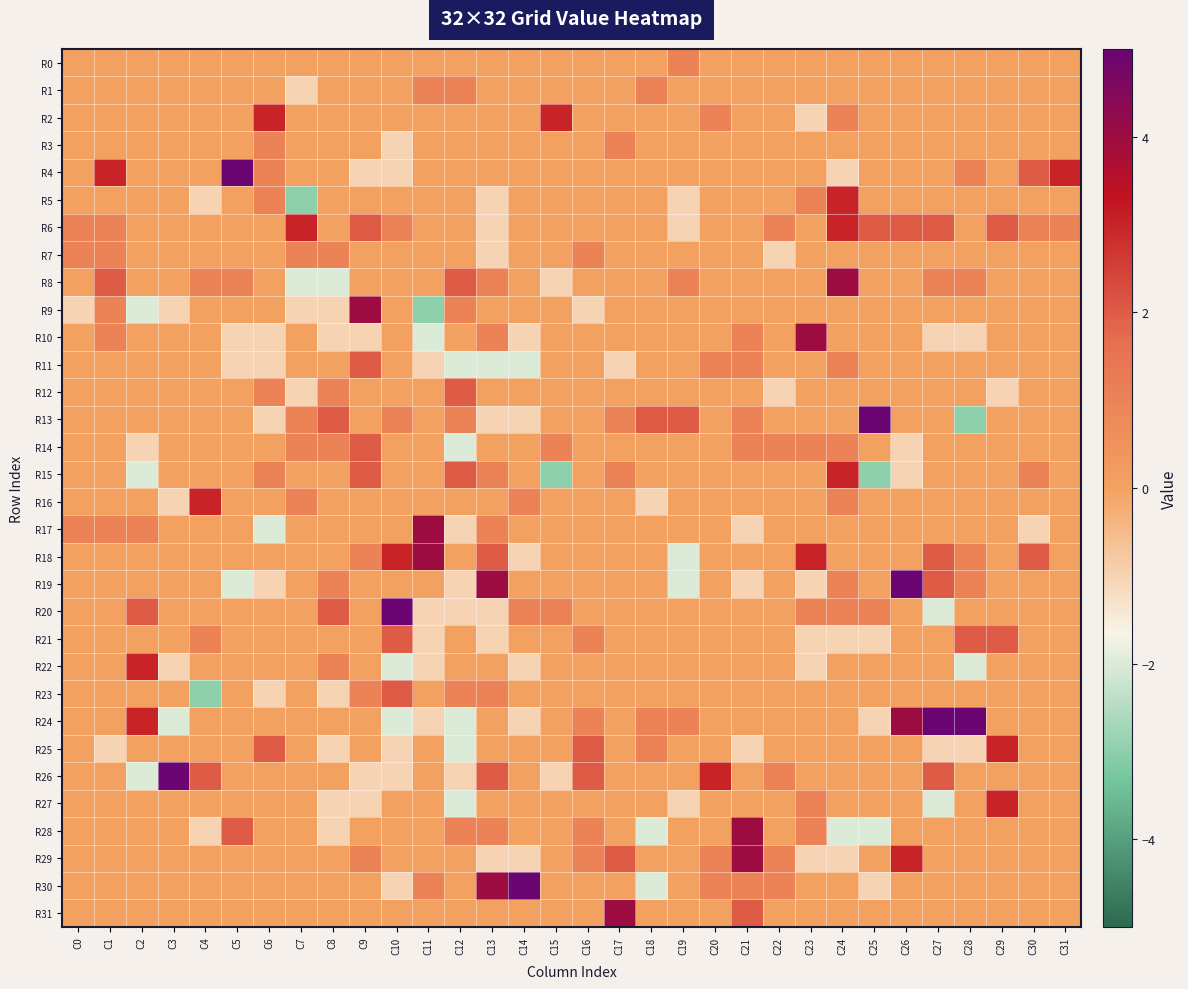

What is the difference between the highest and lowest values at C15?

6